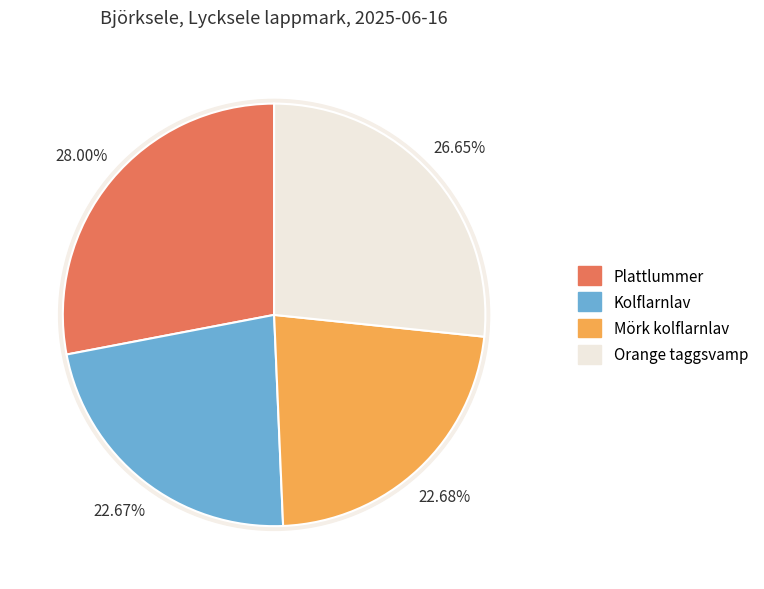

How many slices are in this pie chart?

4